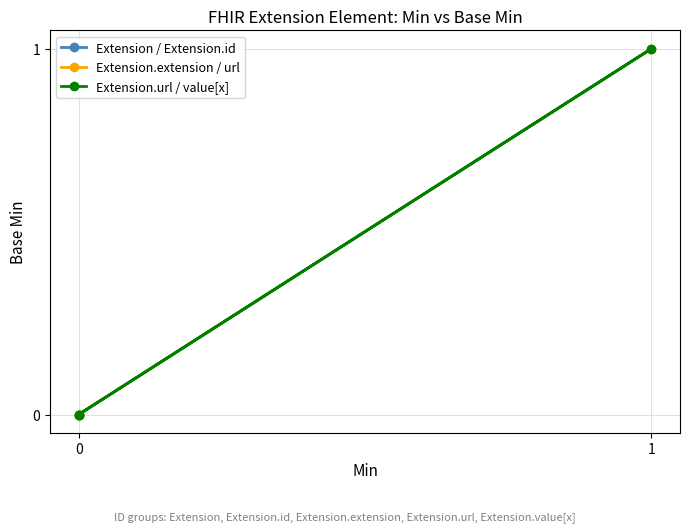

True or false: Extension.value[x] has more than 1 interior local peaks.

False